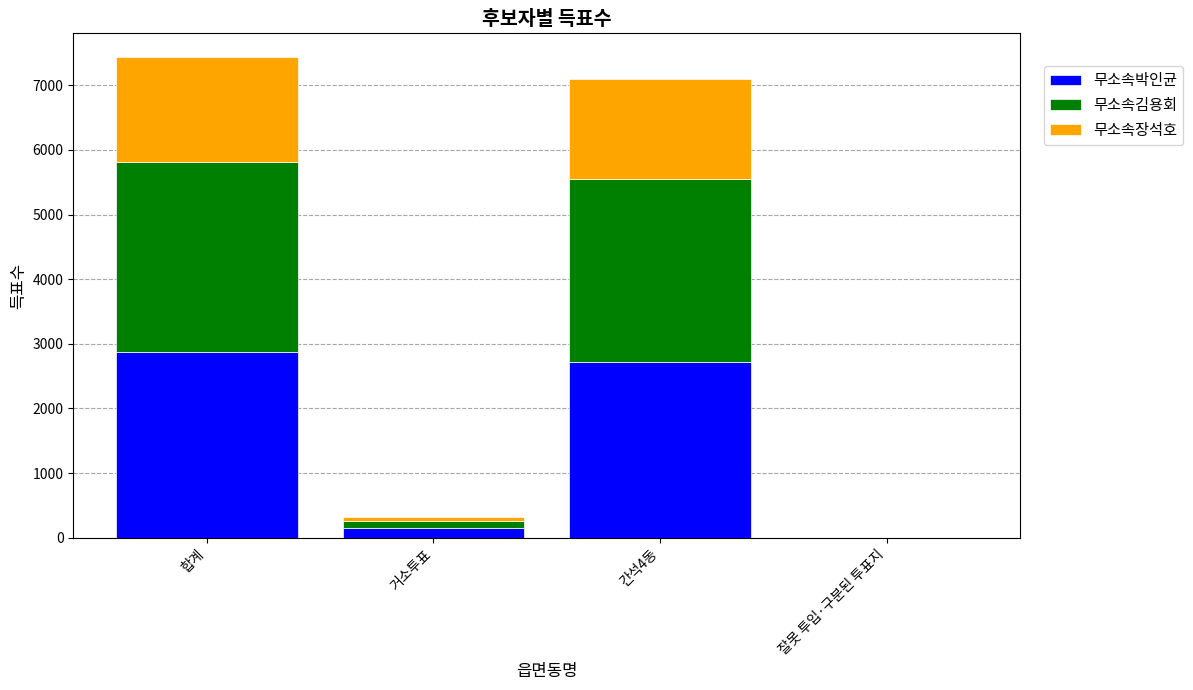

What is the sum of all 무소속박인균 values?

5750